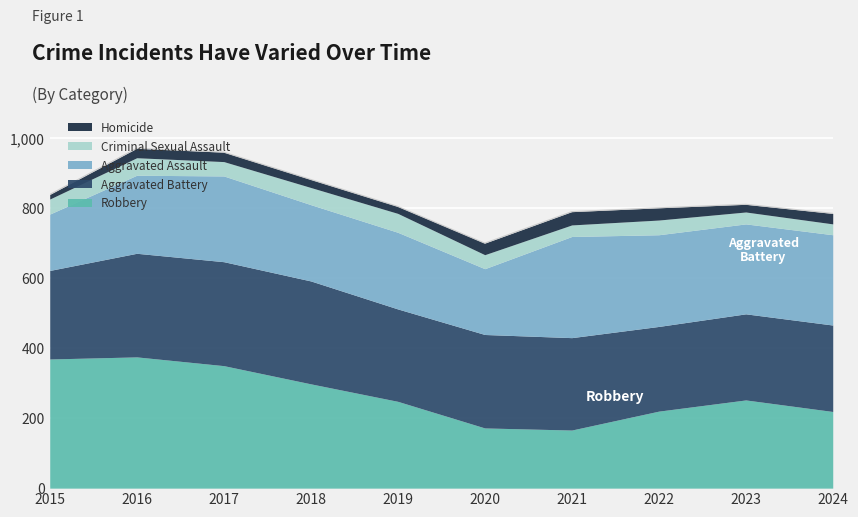

How many interior local valleys does the Robbery series have?

1